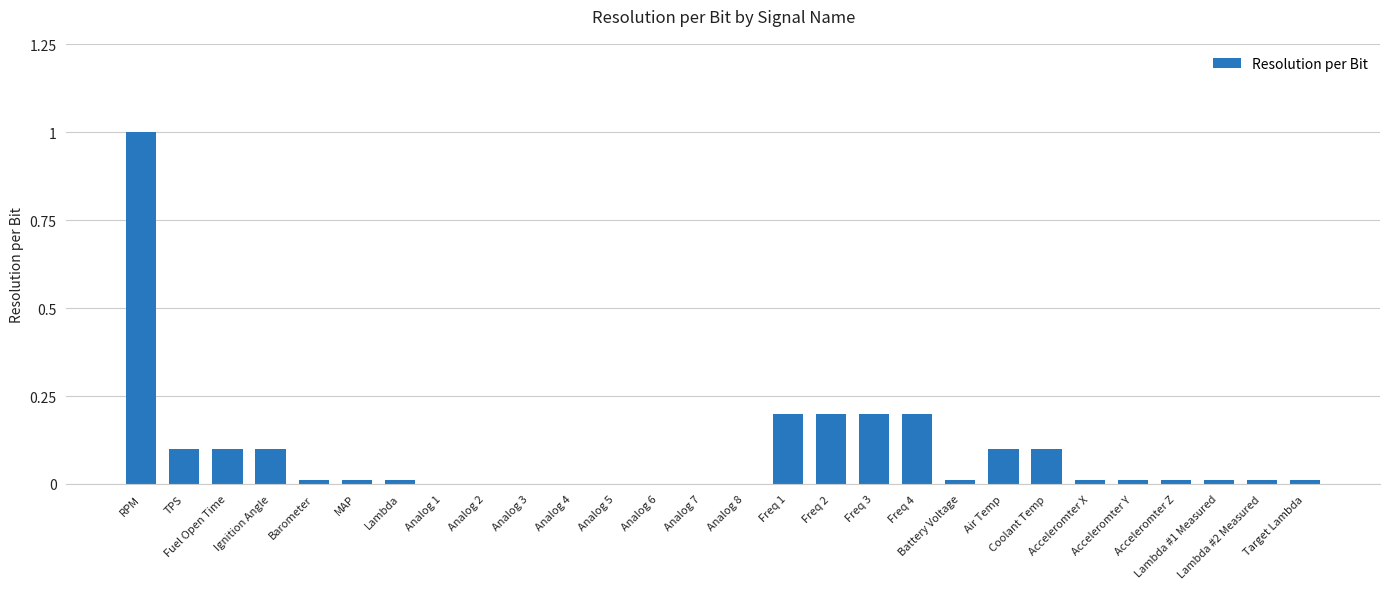

What is the greatest value displayed?

1.0